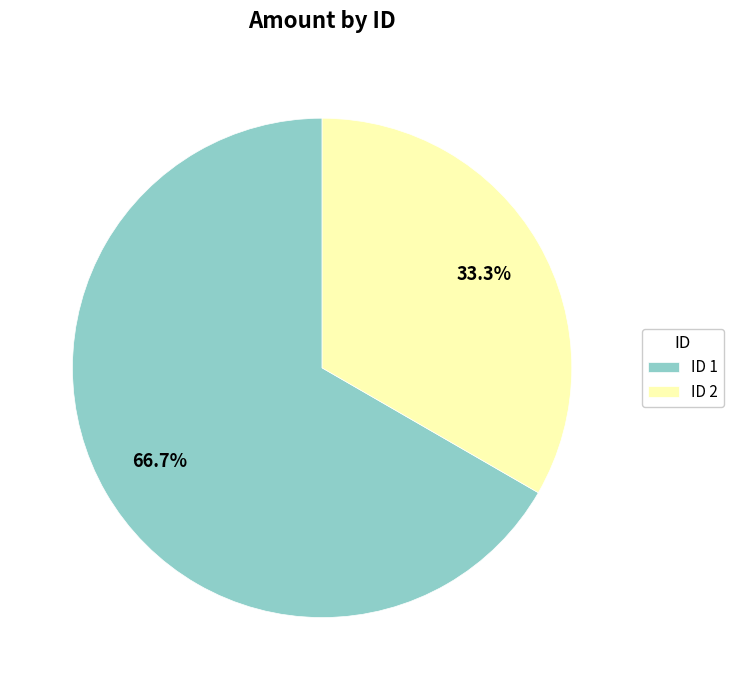

Approximately how many times larger is the value at ID 1 compared to ID 2?

2.0